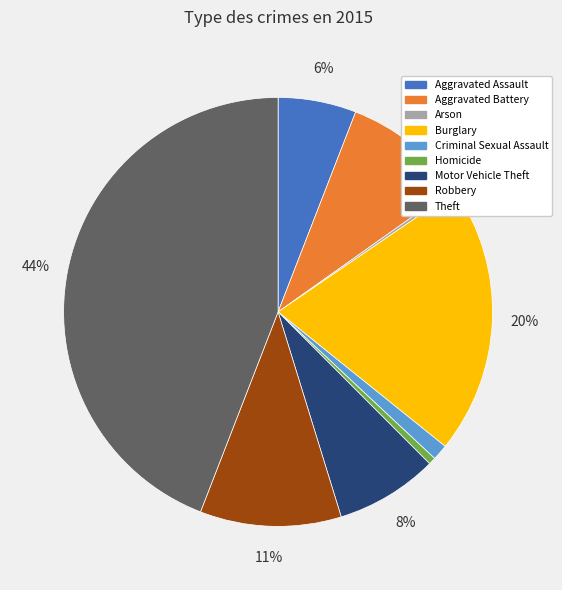

To the nearest percent, what is the difference between the largest and smallest slice percentages?

44%